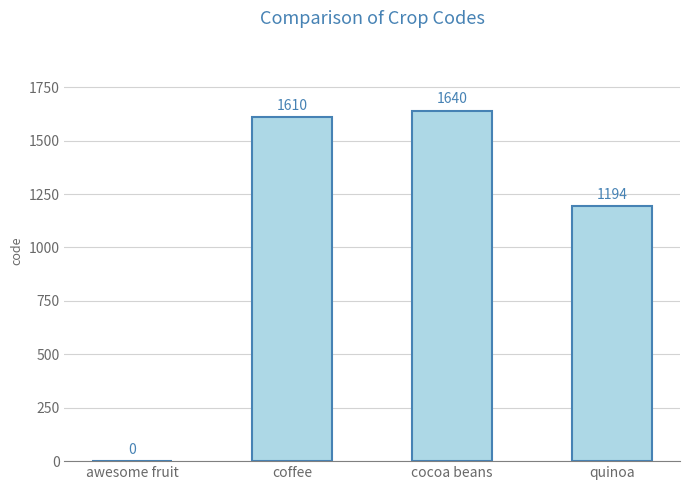

Reading left to right, extract all data points from this chart.

0	1610	1640	1194